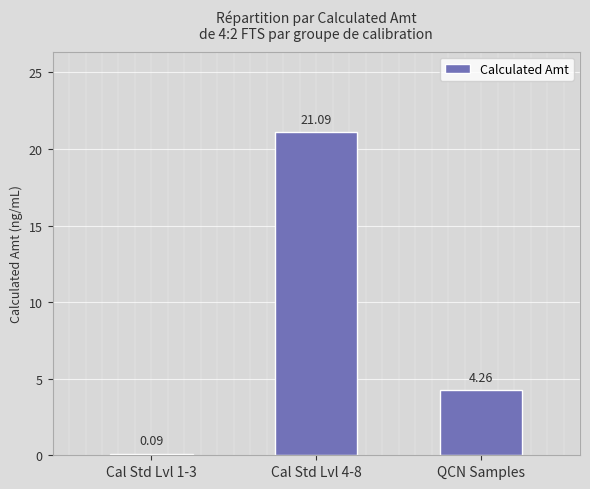

Does the chart contain stacked bars?

No